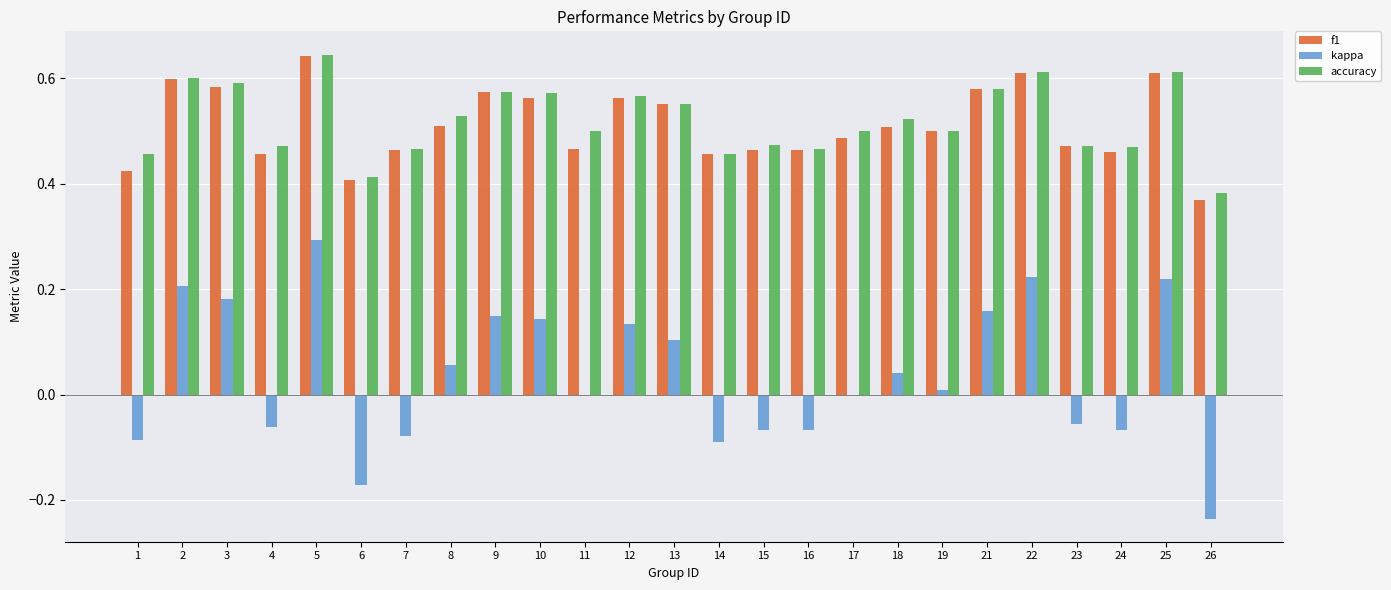

At which label is accuracy closest to 0?

26